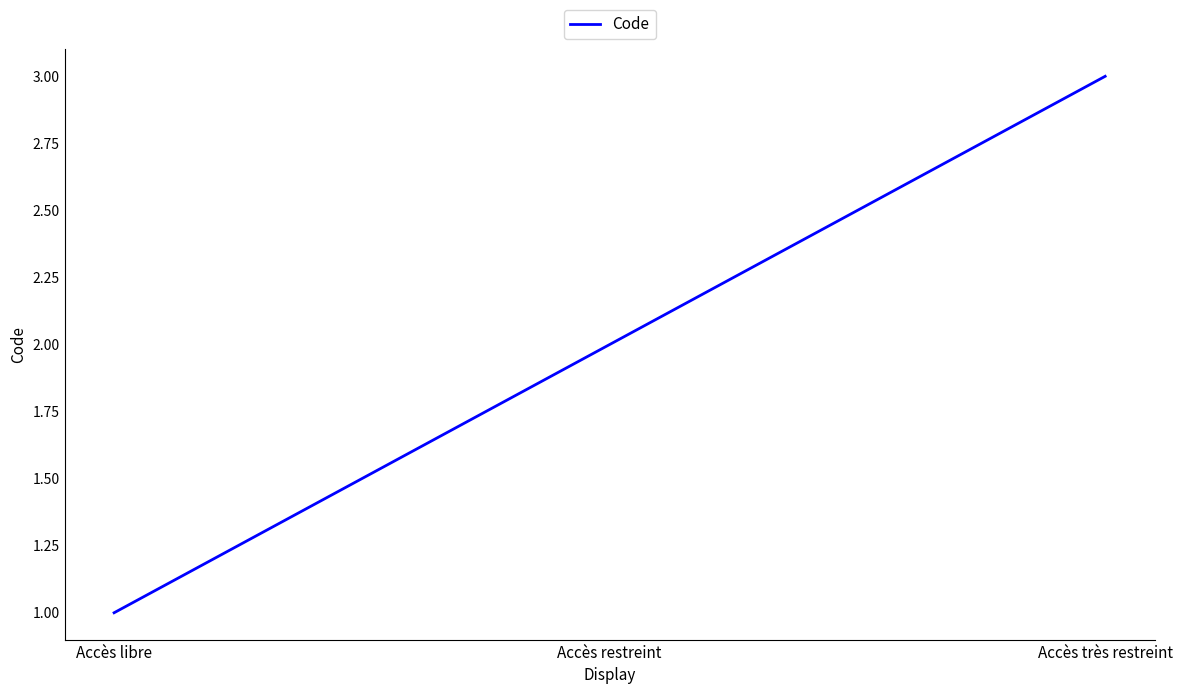

Which category has the highest value across all series?

Accès très restreint